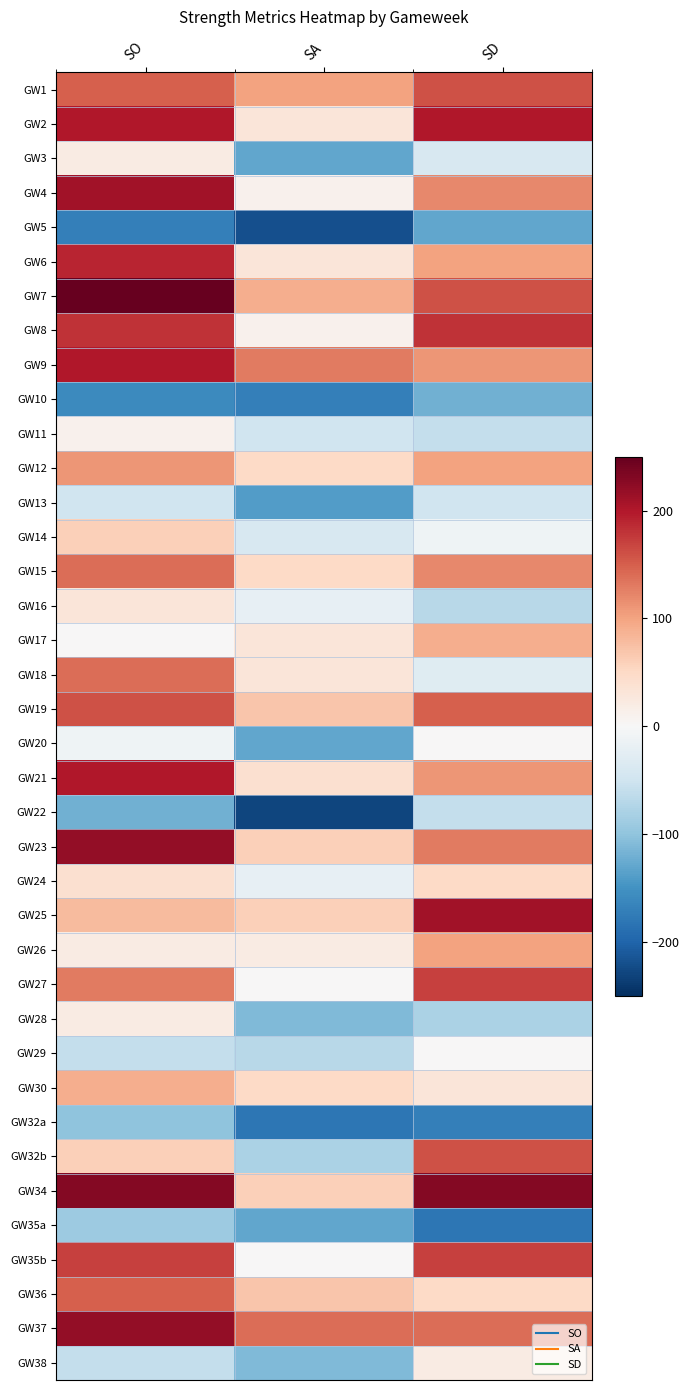

Reading left to right, extract all data points from this chart.

GW1: SO=150	SA=100	SD=160
GW2: SO=200	SA=30	SD=200
GW3: SO=20	SA=-130	SD=-40
GW4: SO=210	SA=10	SD=120
GW5: SO=-170	SA=-220	SD=-130
GW6: SO=190	SA=30	SD=100
GW7: SO=250	SA=90	SD=160
GW8: SO=180	SA=10	SD=180
GW9: SO=200	SA=130	SD=110
GW10: SO=-160	SA=-170	SD=-120
GW11: SO=10	SA=-50	SD=-60
GW12: SO=110	SA=50	SD=100
GW13: SO=-50	SA=-140	SD=-50
GW14: SO=60	SA=-40	SD=-10
GW15: SO=140	SA=50	SD=120
GW16: SO=30	SA=-20	SD=-70
GW17: SO=0	SA=30	SD=90
GW18: SO=140	SA=30	SD=-30
GW19: SO=160	SA=70	SD=150
GW20: SO=-10	SA=-130	SD=0
GW21: SO=200	SA=40	SD=110
GW22: SO=-120	SA=-230	SD=-60
GW23: SO=220	SA=60	SD=130
GW24: SO=40	SA=-20	SD=50
GW25: SO=80	SA=60	SD=210
GW26: SO=20	SA=20	SD=100
GW27: SO=130	SA=0	SD=170
GW28: SO=20	SA=-110	SD=-80
GW29: SO=-60	SA=-70	SD=0
GW30: SO=90	SA=50	SD=30
GW32a: SO=-100	SA=-180	SD=-170
GW32b: SO=60	SA=-80	SD=160
GW34: SO=230	SA=60	SD=230
GW35a: SO=-90	SA=-130	SD=-180
GW35b: SO=170	SA=0	SD=170
GW36: SO=150	SA=70	SD=50
GW37: SO=220	SA=140	SD=140
GW38: SO=-60	SA=-110	SD=20